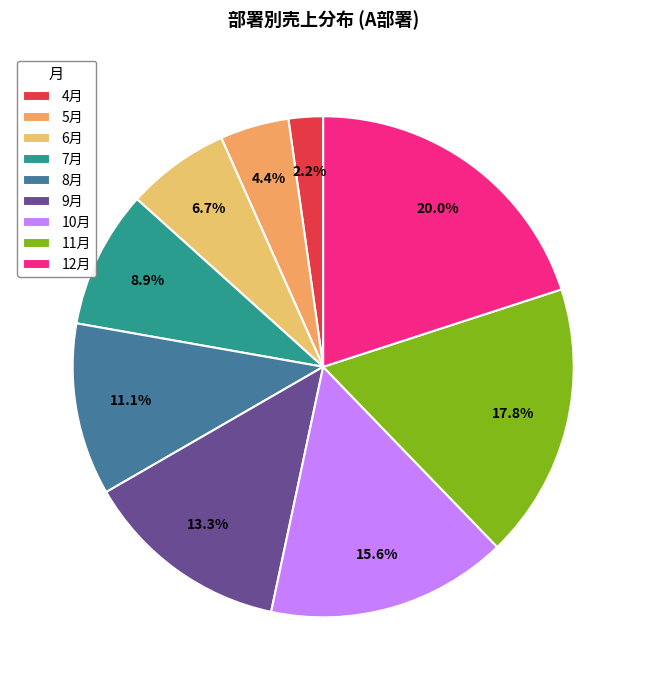

Is there a majority slice in this chart?

No